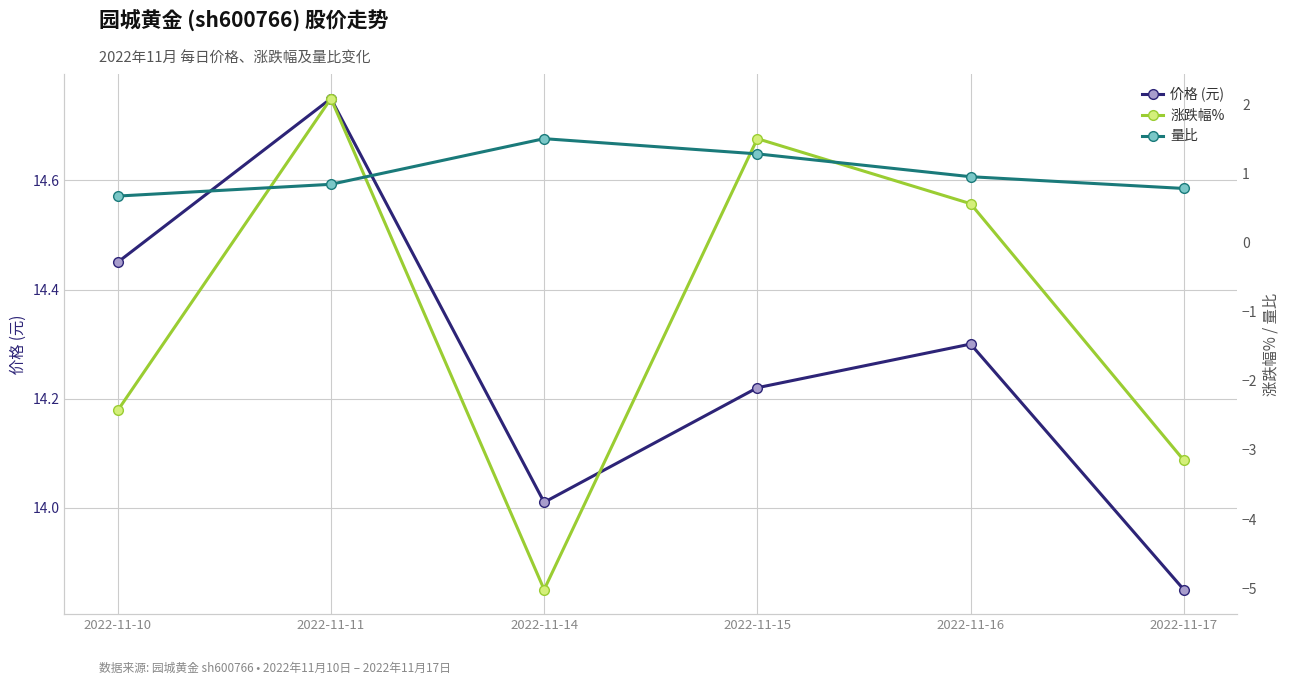

What is the difference between the highest and lowest values at 2022-11-16?

13.7